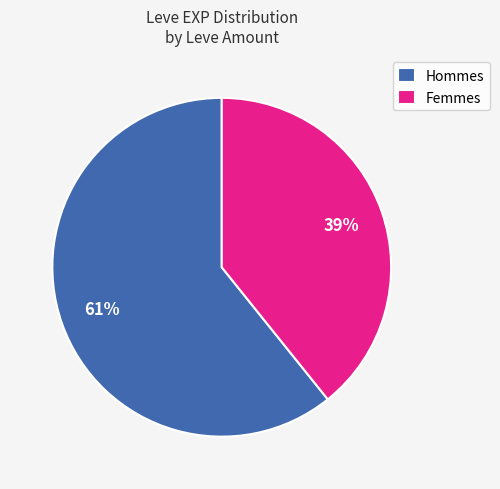

What is the smallest slice in the pie chart?

Femmes